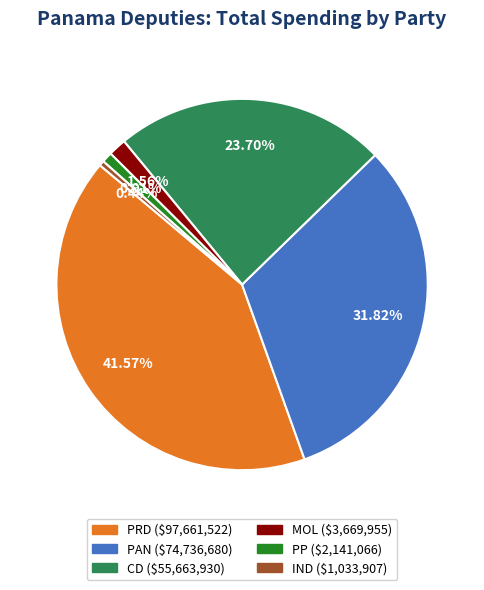

How many segments does this pie chart have?

6